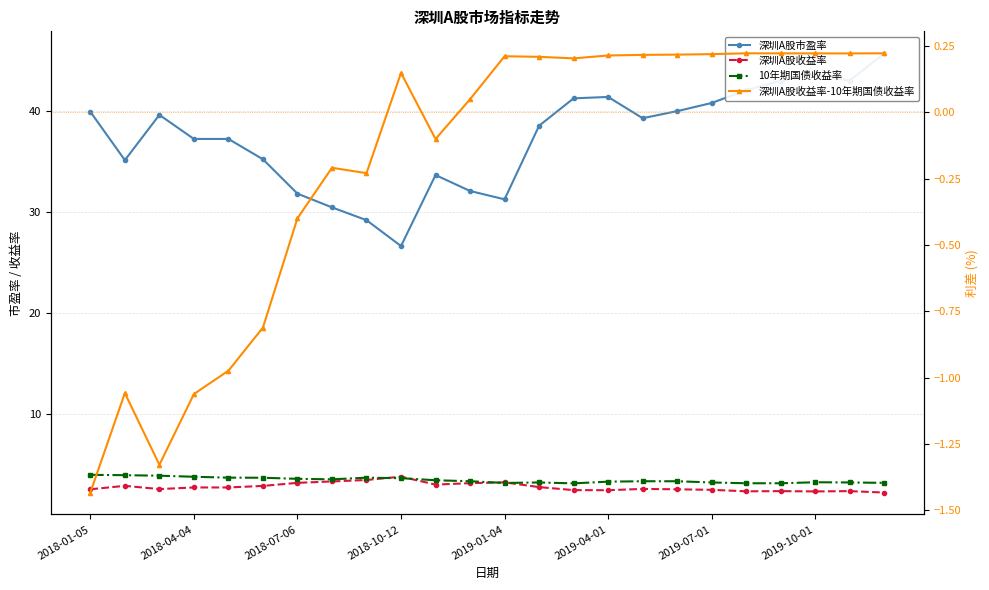

True or false: 深圳A股市盈率 and 10年期国债收益率 intersect in this chart.

False